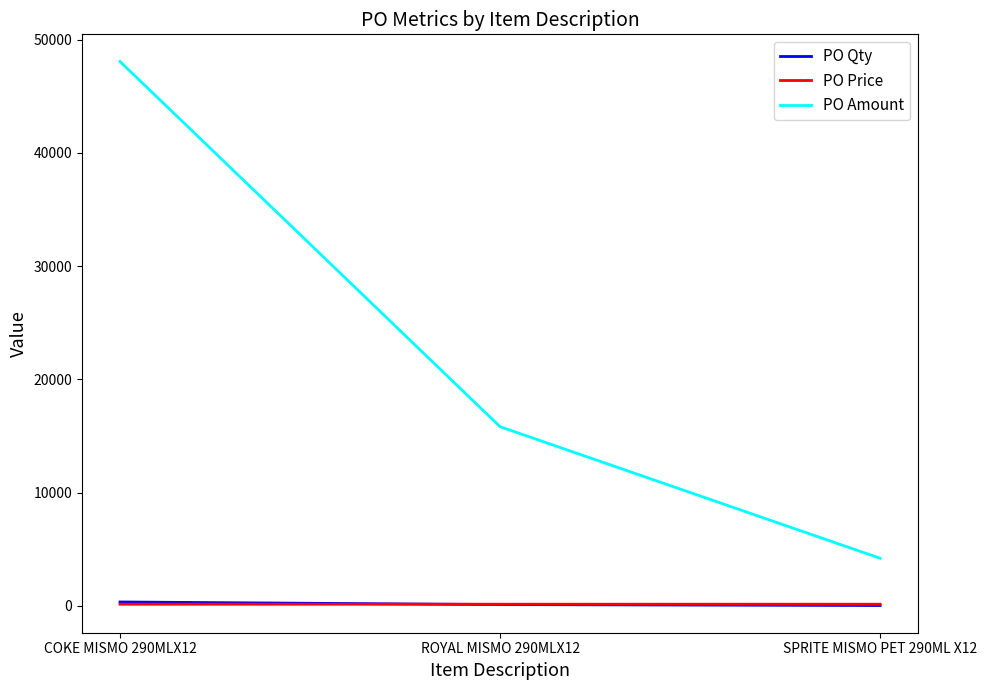

At which label does PO Amount reach its minimum?

SPRITE MISMO PET 290ML X12